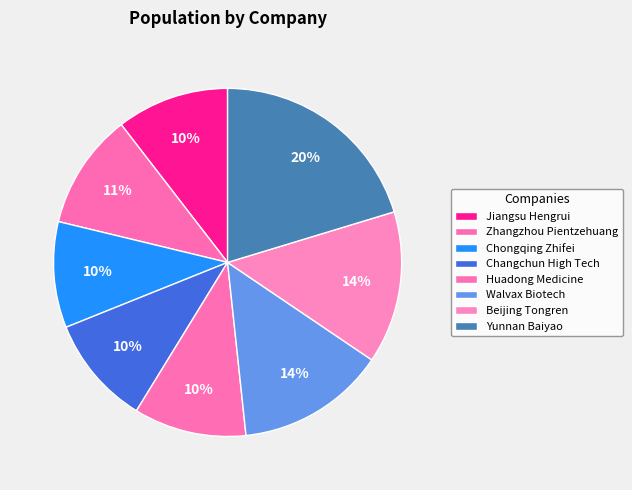

Count the number of slices in the pie.

8